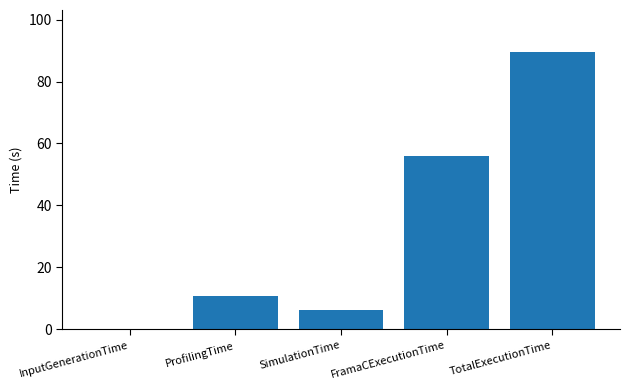

Which category has the highest value across all series?

TotalExecutionTime